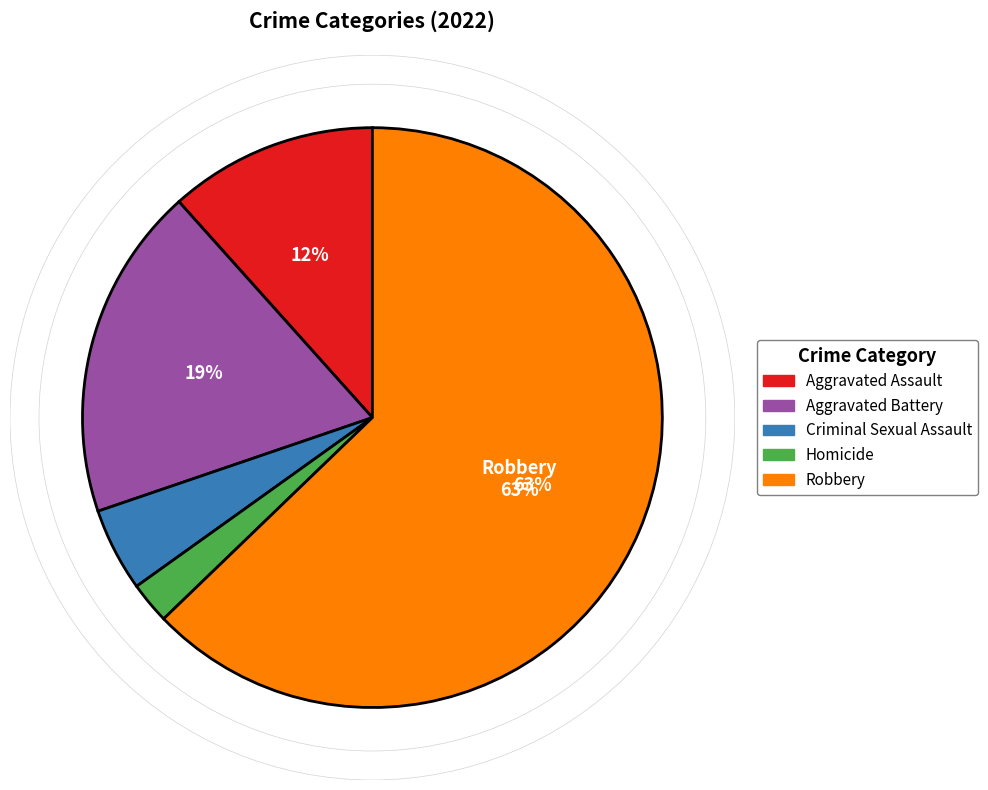

True or false: Aggravated Battery accounts for 30% of the total.

False